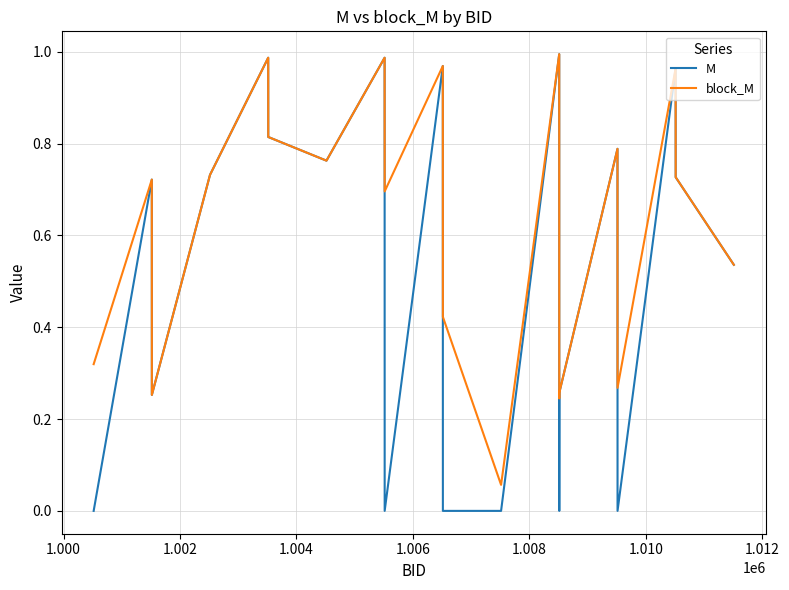

Is this an area chart (filled region under the line)?

No